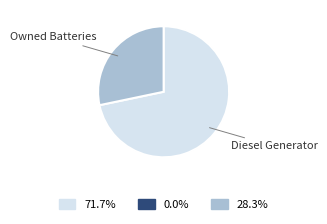

Is there any slice that represents more than half of the pie?

Yes